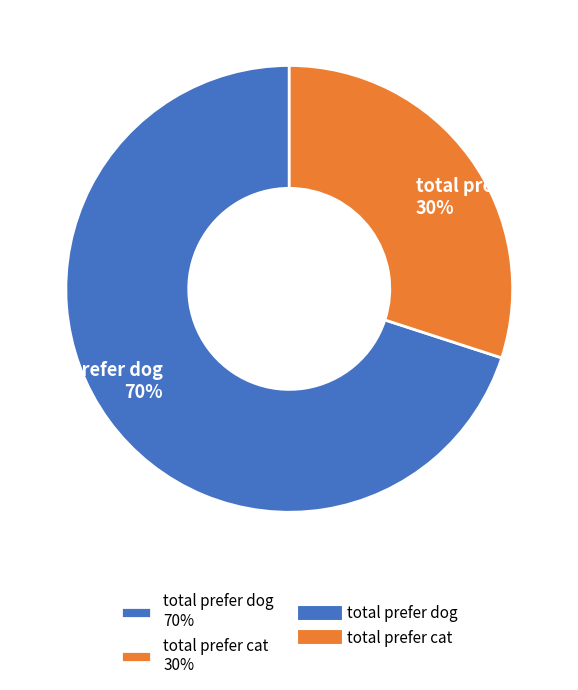

Which slice is the largest?

total prefer dog